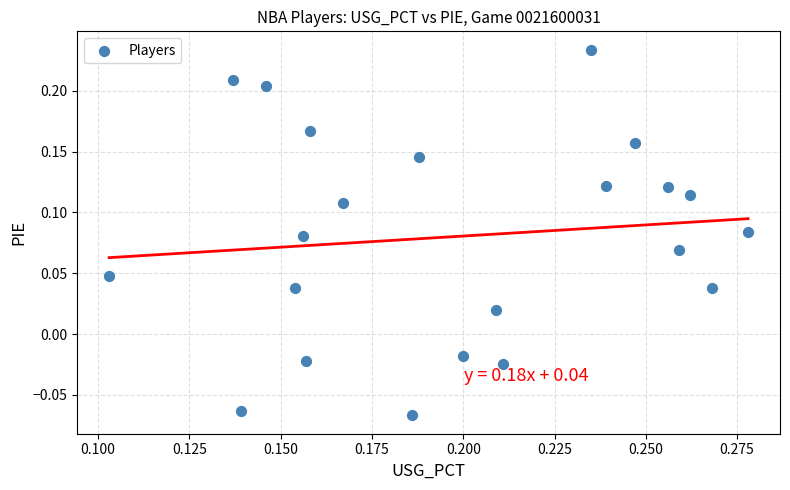

What is the range of Y values (max minus min)?

0.3